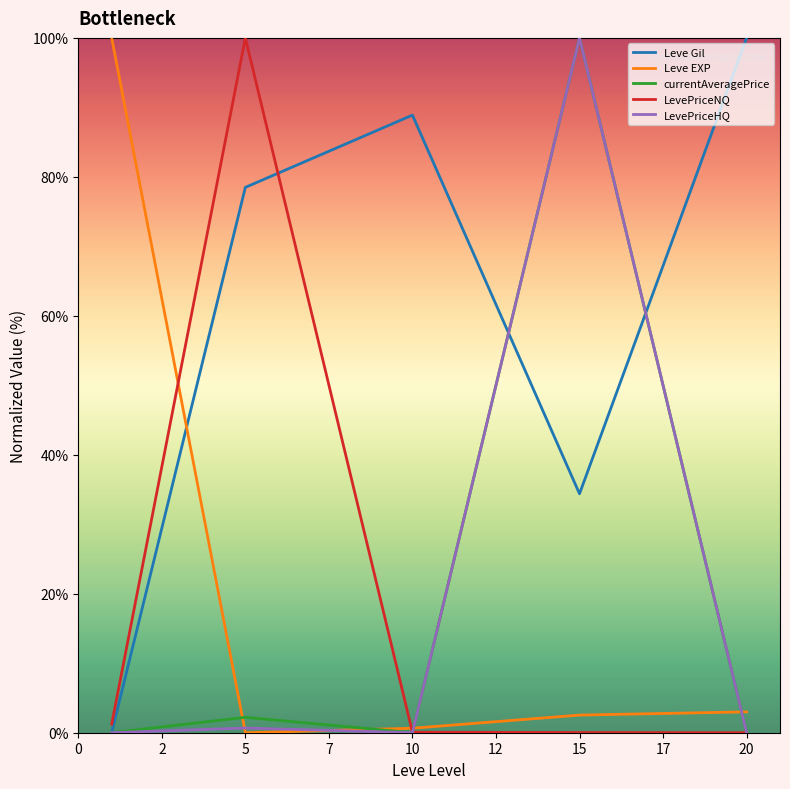

After their last crossing, which series has the higher values: Leve Gil or Leve EXP?

Leve Gil